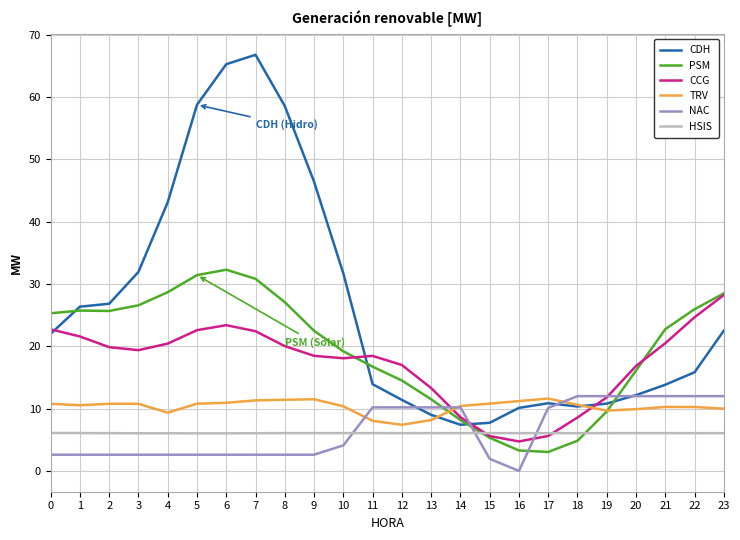

What is the average value of the PSM series?

19.4